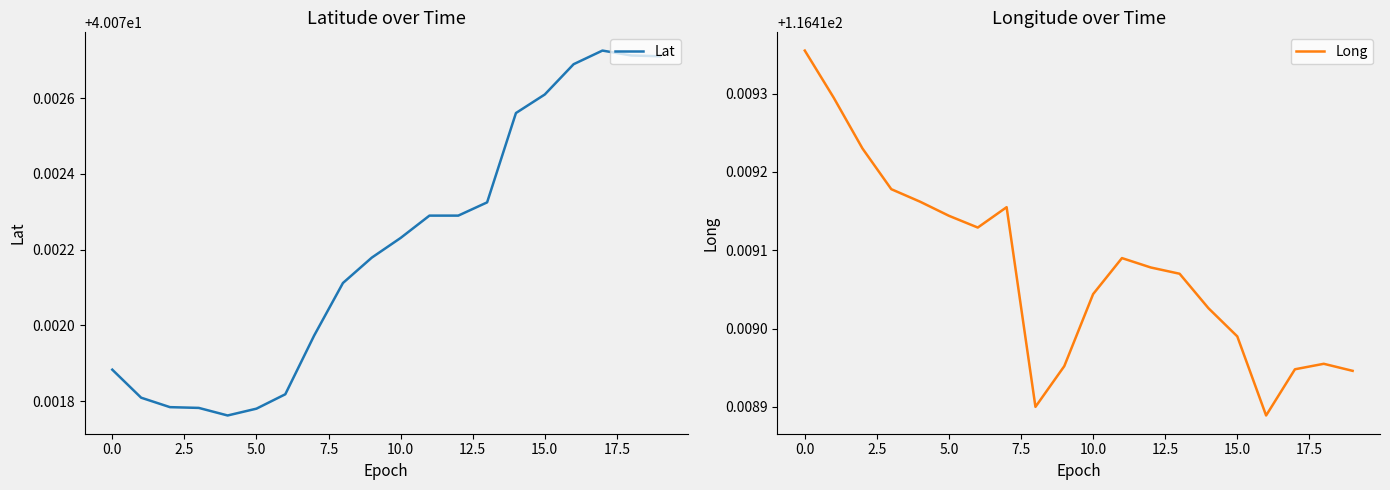

At which label does Lat reach its peak?

17